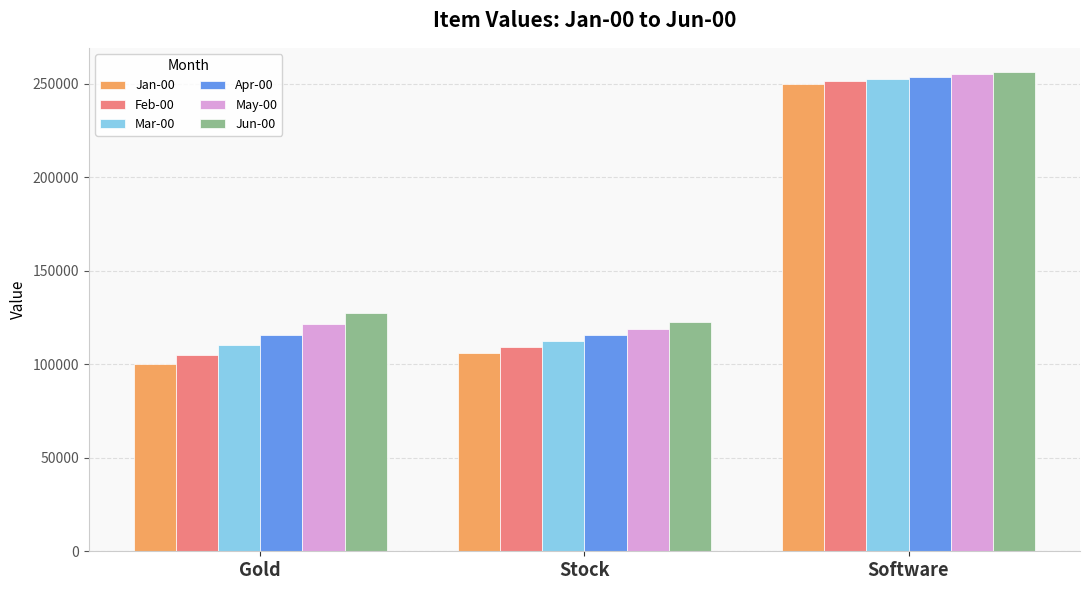

Is it true that May-00 equals 119078.8 at Stock?

True